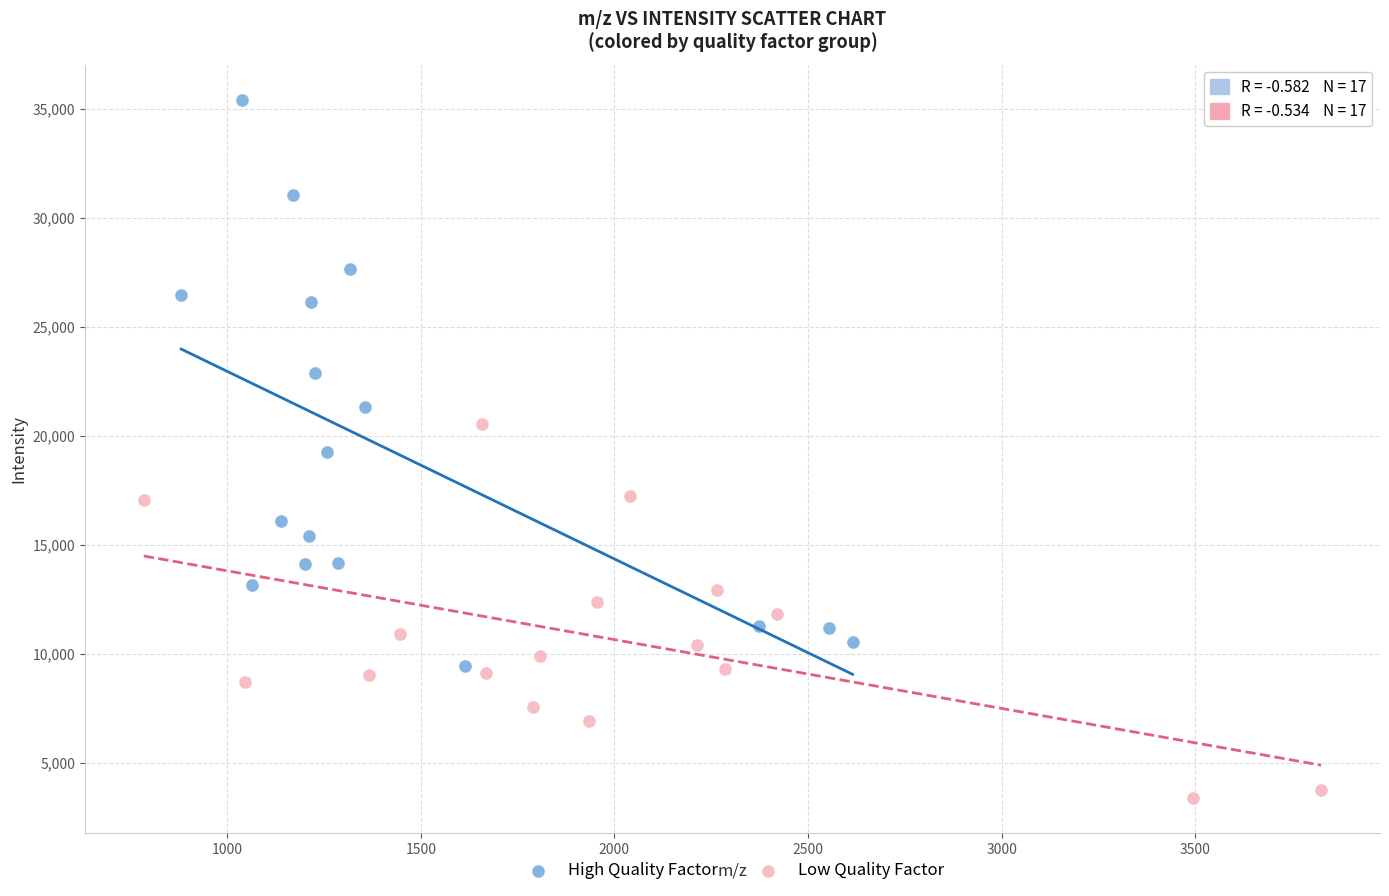

Which series contains the lowest Y value?

Low Quality Factor